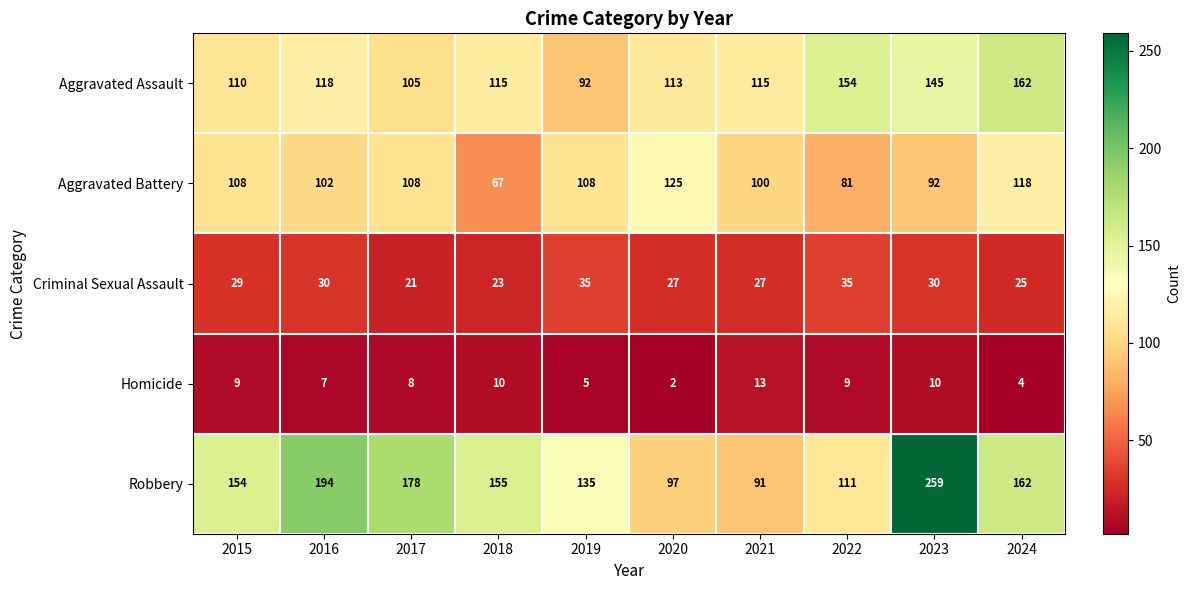

What is the difference between the highest and lowest values at 2015?

145